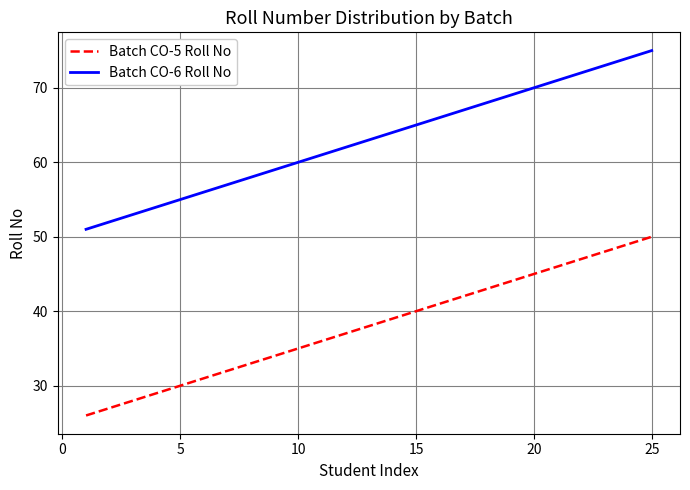

True or false: Batch CO-5 Roll No and Batch CO-6 Roll No intersect in this chart.

False